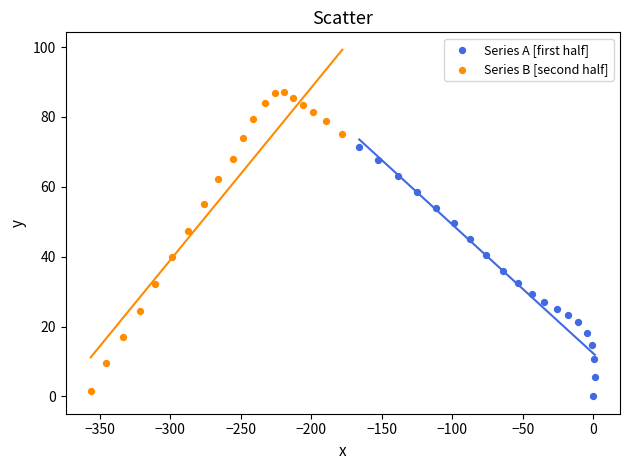

Which series has the widest spread of Y values?

Series B [second half]